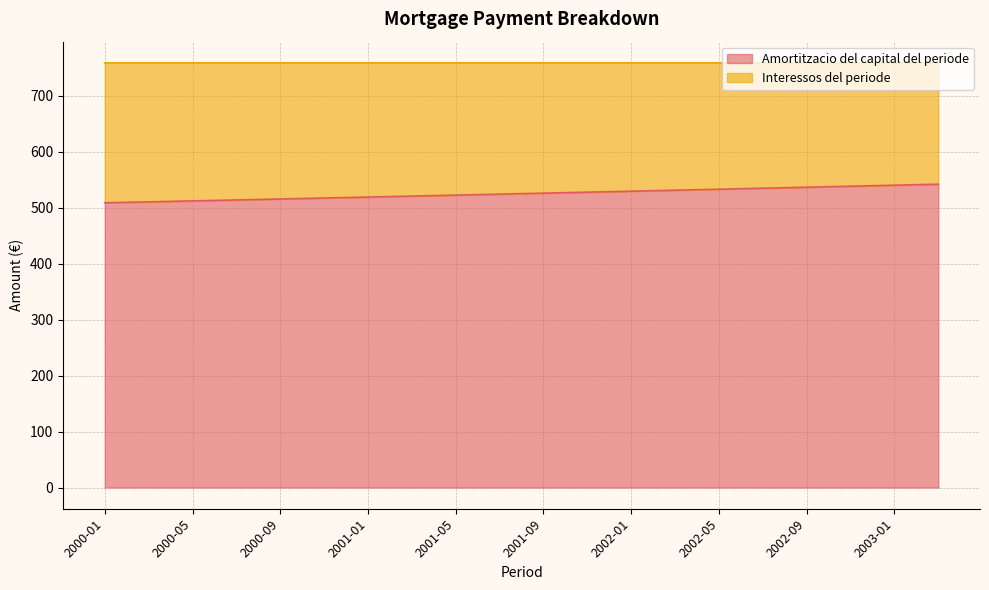

True or false: the data has more than 2 interior local peaks.

False